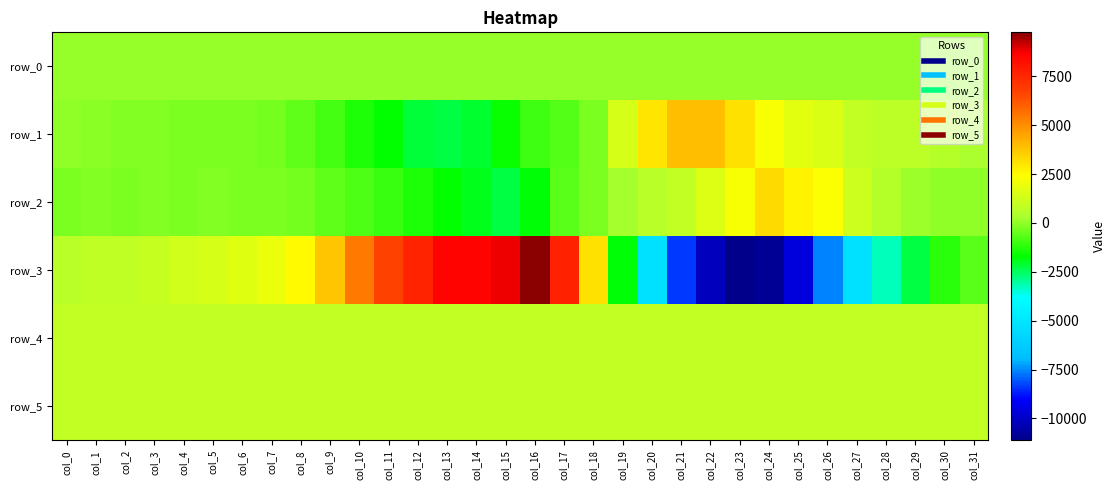

Reading left to right, transcribe all the data shown in this chart.

row_0: 96.8	96.9	96.9	97.0	97.0	97.1	97.1	97.2	97.2	97.3	97.3	97.4	97.4	97.5	97.5	97.6	97.6	97.7	97.7	97.8	97.8	97.9	97.9	98.0	98.0	98.1	98.1	98.2	98.2	98.3	98.3	98.4
row_1: -22.0	-79.0	-127.0	-130.0	-228.0	-224.0	-214.0	-344.0	-572.0	-847.0	-1369.0	-1732.0	-2182.0	-2310.0	-2116.0	-1596.0	-988.0	-719.0	-267.0	1361.0	3018.0	3944.0	3955.0	3129.0	2297.0	1724.0	1492.0	891.0	761.0	717.0	594.0	320.0
row_2: -203.0	-116.0	-233.0	-181.0	-235.0	-149.0	-234.0	-252.0	-313.0	-585.0	-781.0	-1068.0	-1369.0	-1700.0	-1960.0	-2238.0	-1793.0	-672.0	-272.0	274.0	622.0	905.0	1561.0	2329.0	3241.0	2695.0	2373.0	1137.0	562.0	181.0	-27.0	-18.0
row_3: 622.0	822.0	823.0	1017.0	1221.0	1419.0	1652.0	1935.0	2510.0	3742.0	5431.0	6696.0	7573.0	8548.0	8580.0	8838.0	9747.0	7706.0	3118.0	-1767.0	-5311.0	-8377.0	-10163.0	-11114.0	-10930.0	-9586.0	-7572.0	-5293.0	-3254.0	-2286.0	-1211.0	-673.0
row_4: 922.0	927.0	919.0	918.0	923.0	924.0	919.0	920.0	916.0	917.0	918.0	906.0	915.0	901.0	884.0	887.0	885.0	888.0	890.0	900.0	902.0	900.0	905.0	895.0	909.0	908.0	906.0	909.0	917.0	916.0	916.0	919.0
row_5: 886.0	884.0	880.0	878.0	880.0	887.0	887.0	884.0	881.0	885.0	884.0	882.0	894.0	885.0	888.0	891.0	887.0	889.0	883.0	878.0	881.0	891.0	890.0	887.0	895.0	889.0	874.0	880.0	876.0	882.0	877.0	885.0